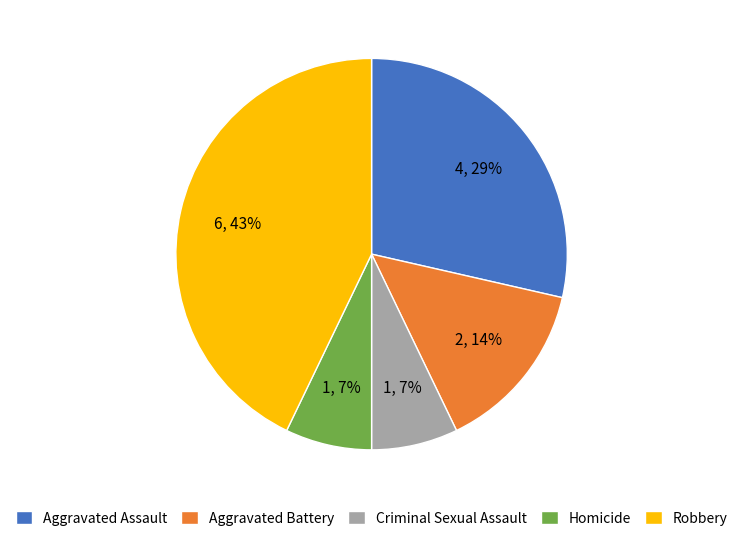

To the nearest percent, what percentage of the pie is Homicide?

7%